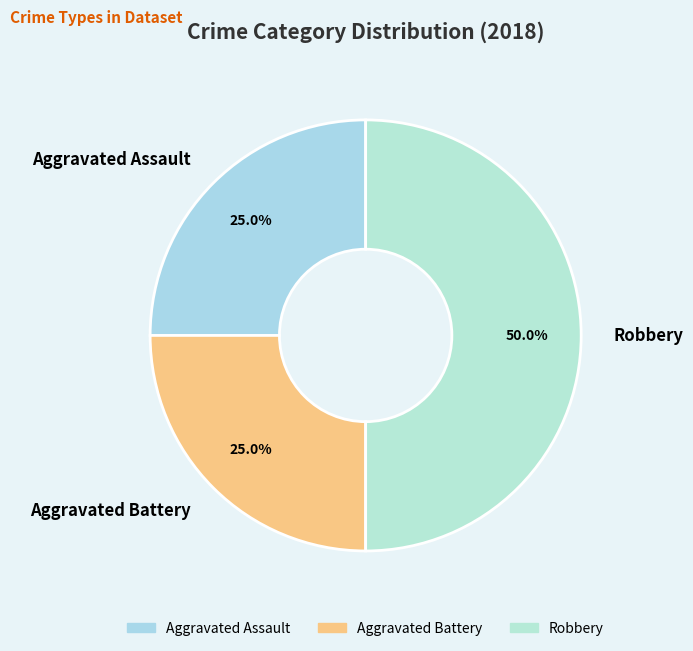

What percentage do Robbery and Aggravated Battery together represent?

75.0%